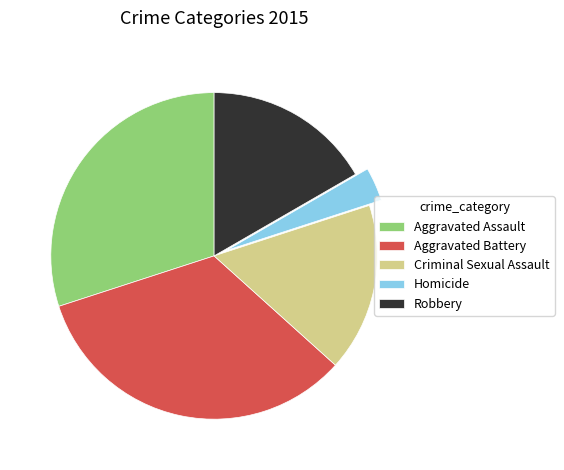

Does Robbery account for over 50% of the chart?

No